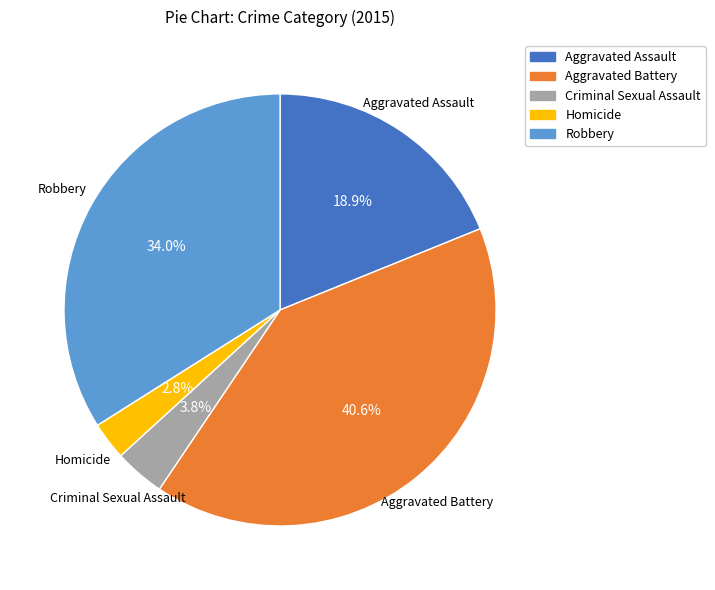

Is it true that Aggravated Battery is 28% of the pie?

False